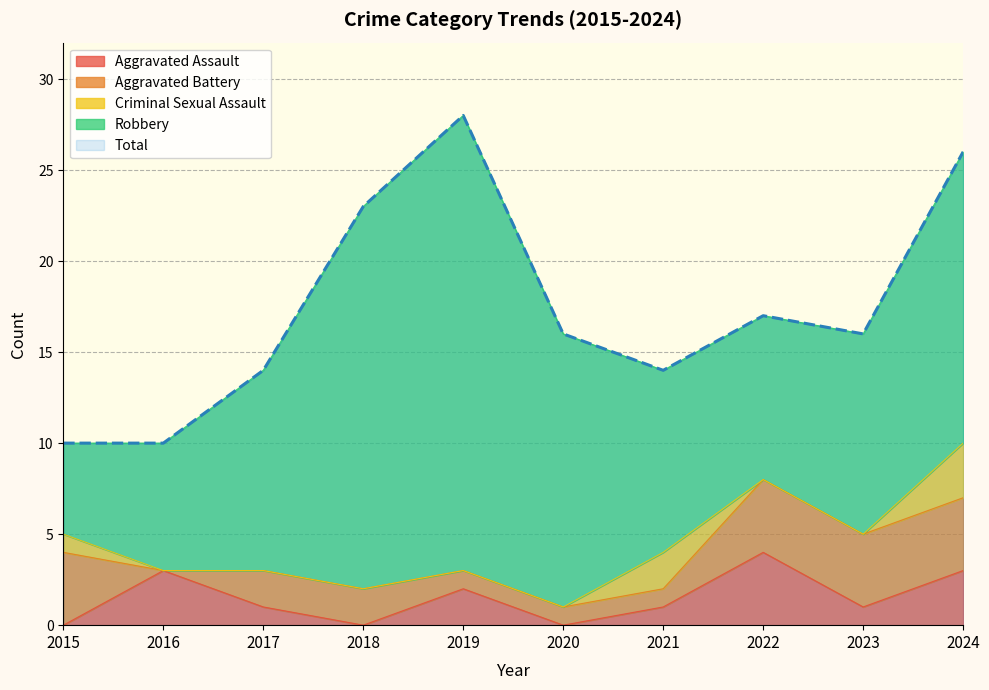

Between 2019 and 2017, which is larger?

2019